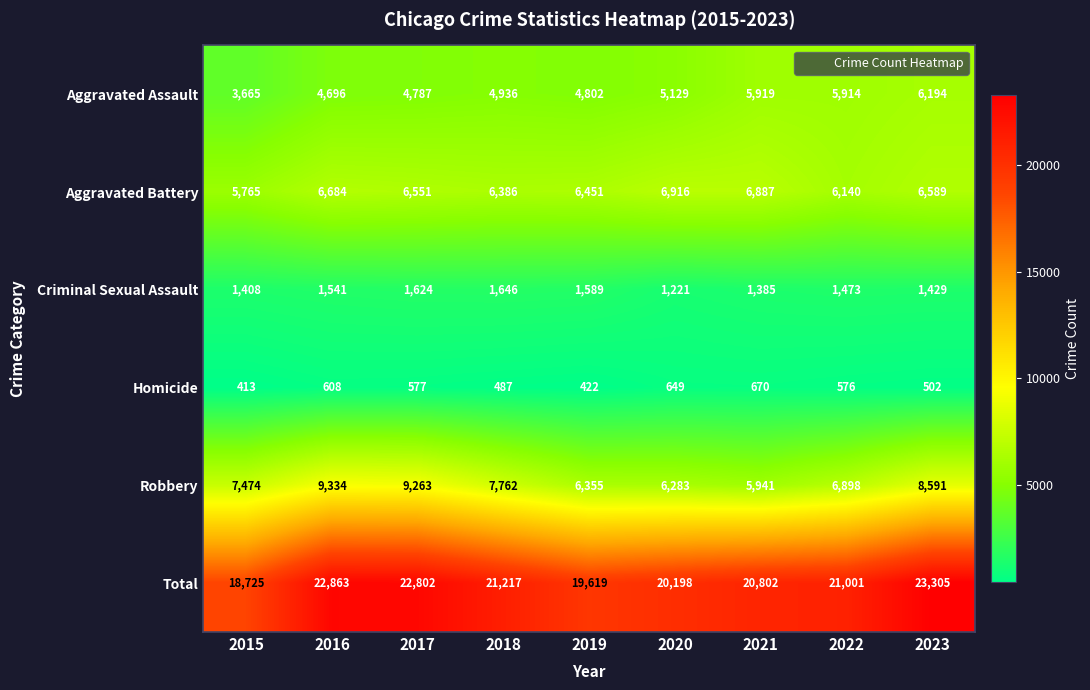

Which category has the highest value in the Homicide series?

2021